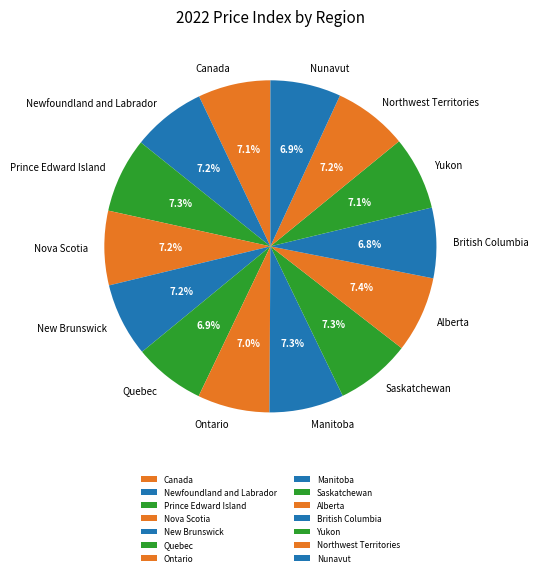

Is Ontario the majority of the pie?

No